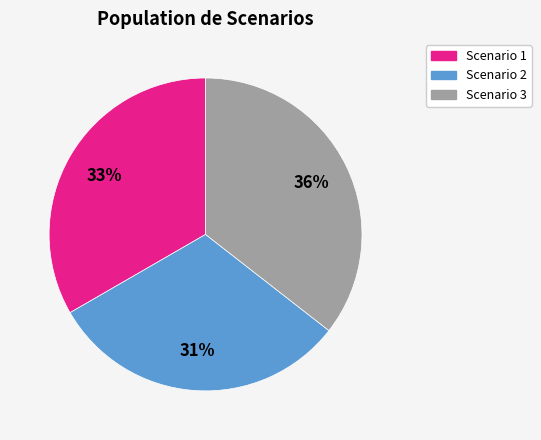

Approximately how many times larger is the value at Scenario 2 compared to Scenario 3?

0.9